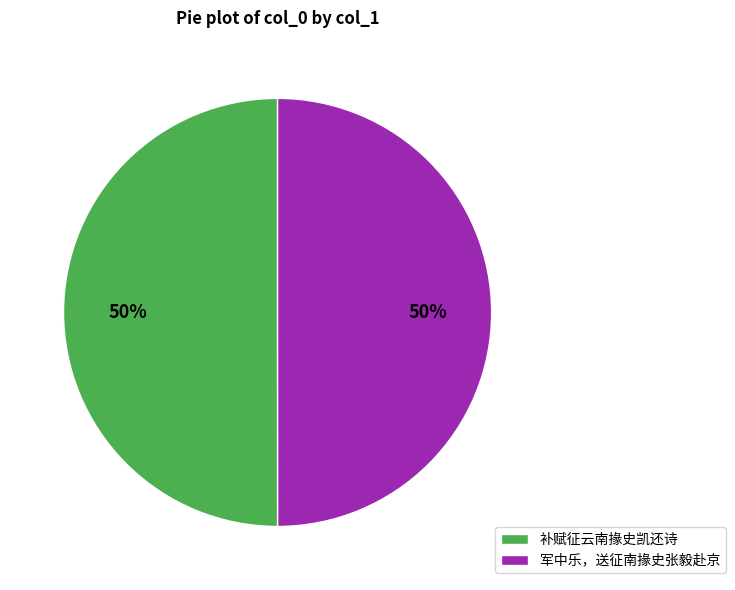

Combined, do 军中乐，送征南掾史张毅赴京 and 补赋征云南掾史凯还诗 account for over 50%?

Yes